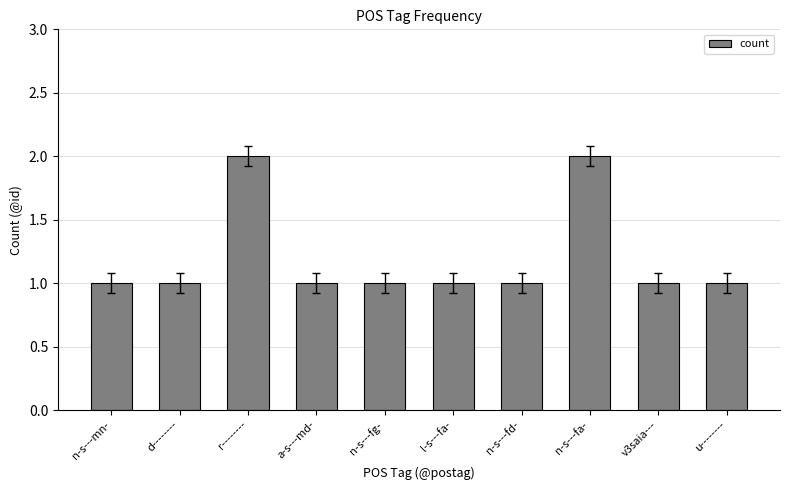

How many bars are there in total?

10